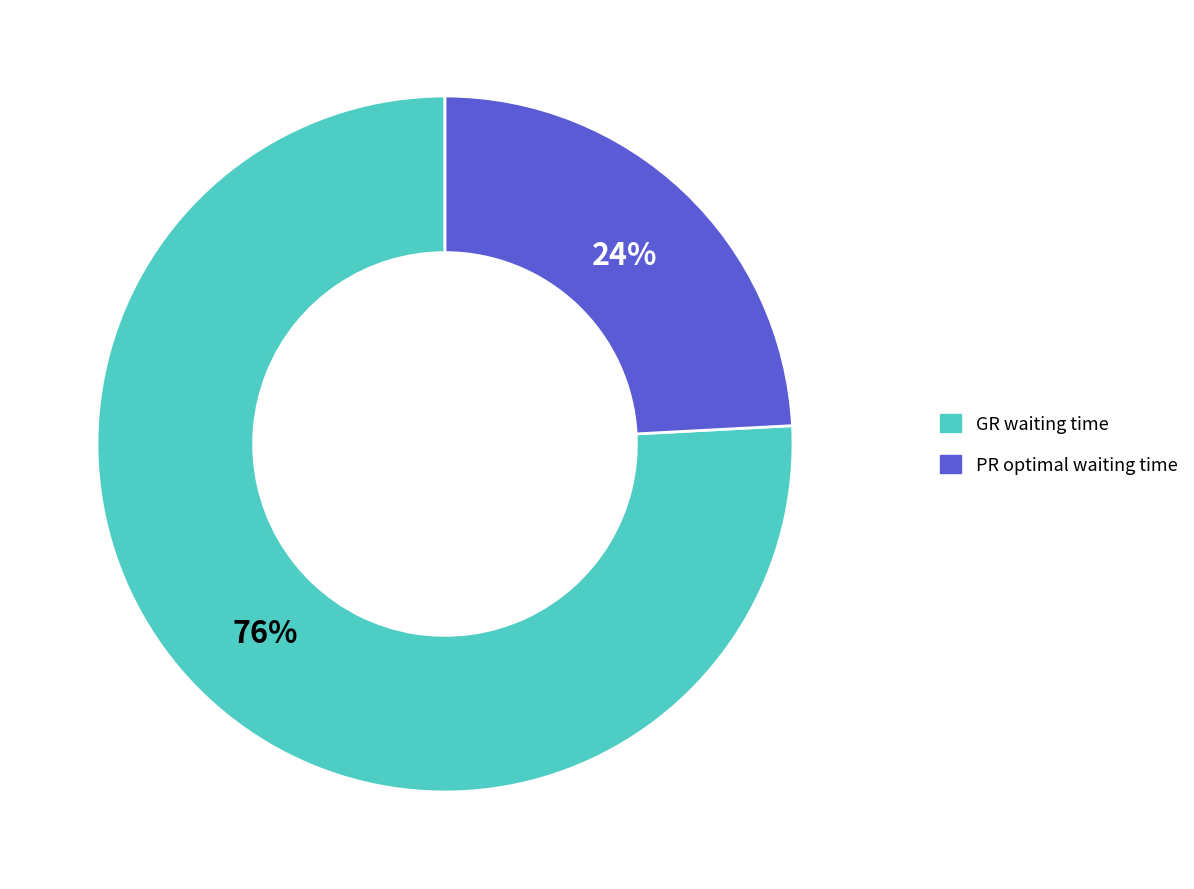

How many slices are in this pie chart?

2